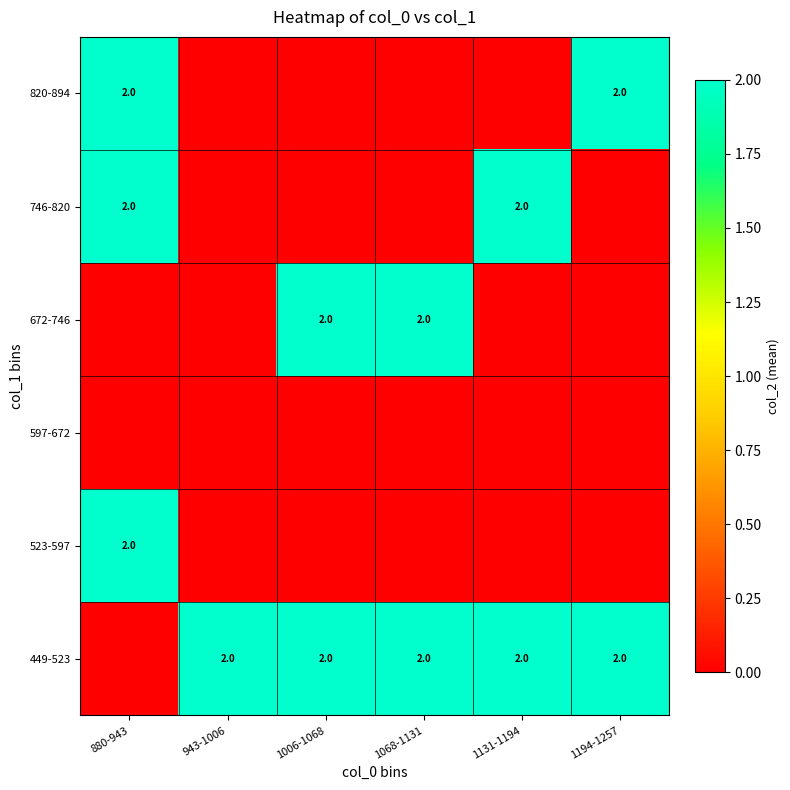

Between 1068-1131 and 880-943, which is larger?

1068-1131